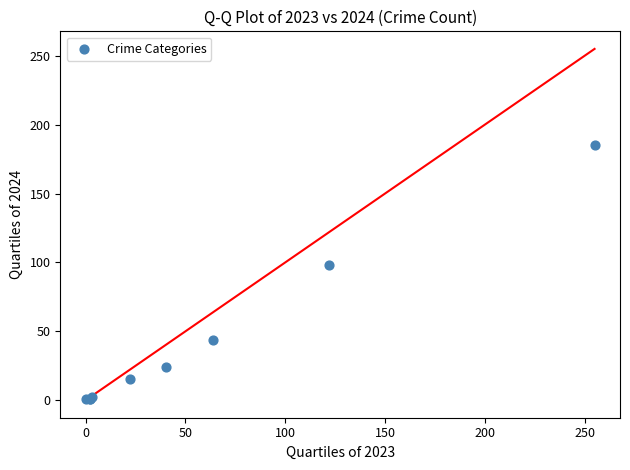

What Y value in the scatter plot is closest to 93?

98